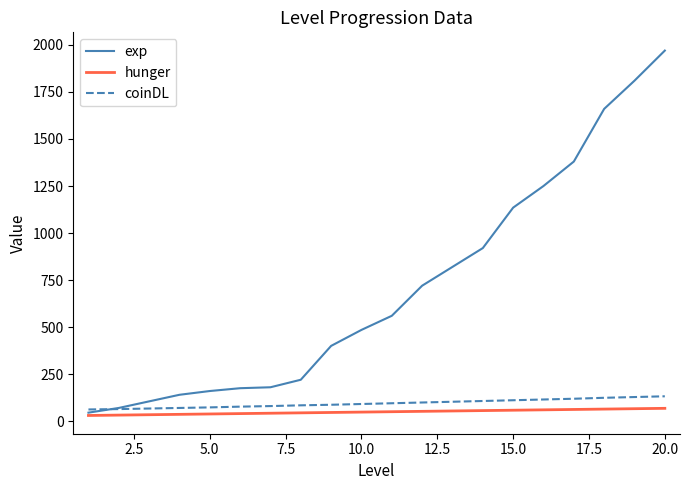

What is the maximum value shown in the chart?

1970